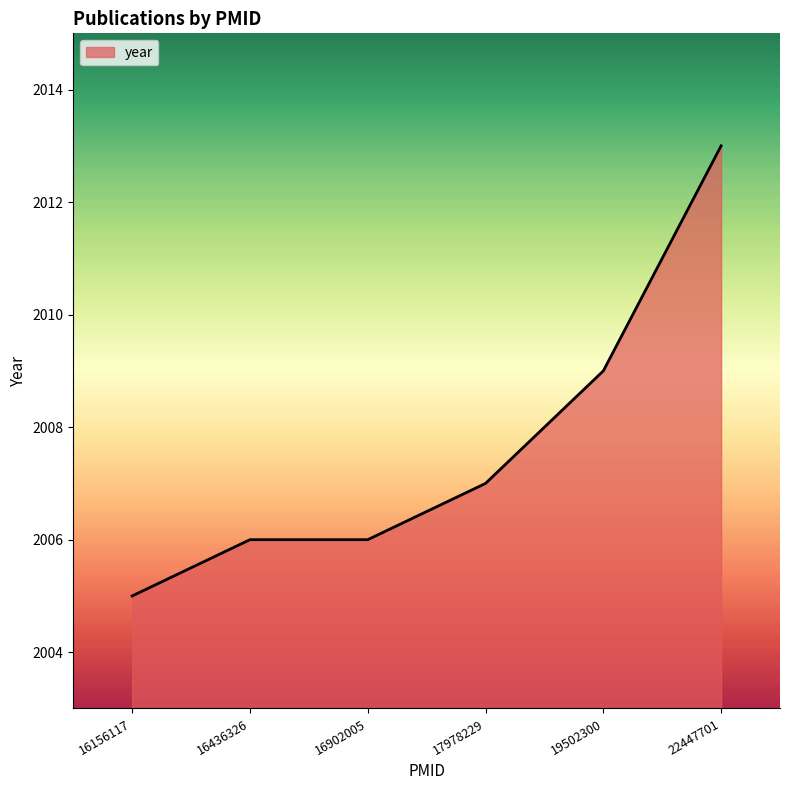

How many values are between 2006 and 2009?

4